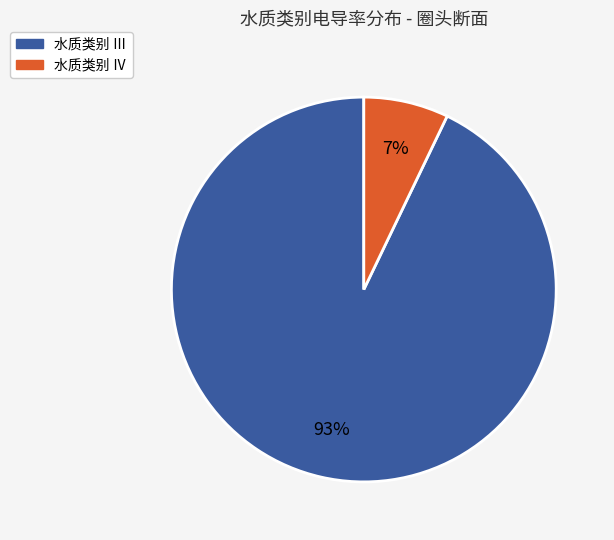

Is there any slice that represents more than half of the pie?

Yes